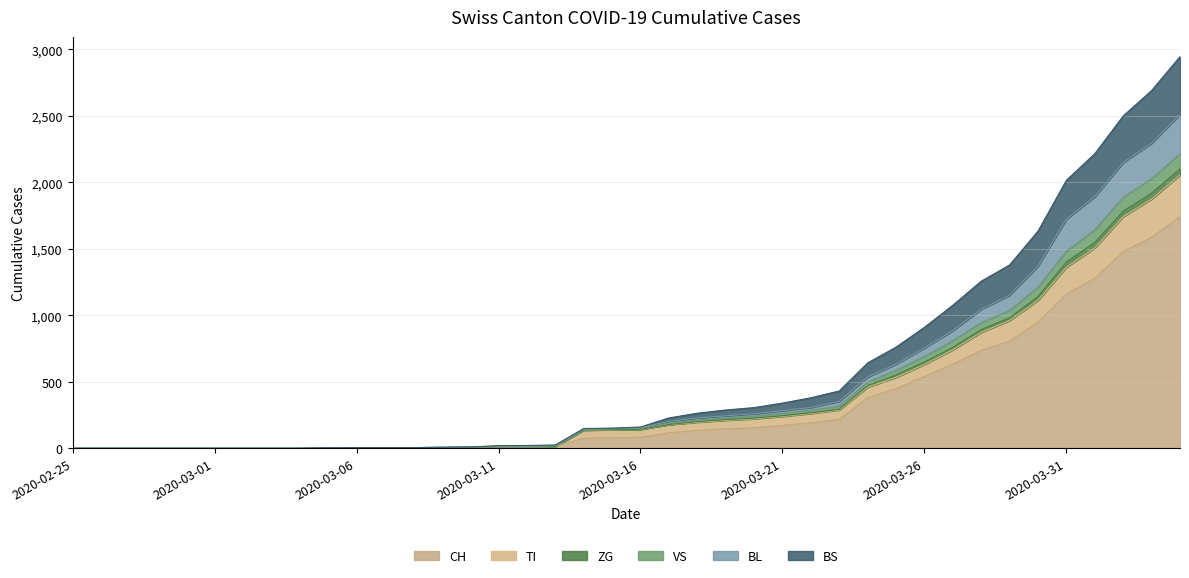

Rank the categories by BS value from highest to lowest.

2020-04-04, 2020-04-03, 2020-04-02, 2020-04-01, 2020-03-31, 2020-03-30, 2020-03-29, 2020-03-28, 2020-03-27, 2020-03-26, 2020-03-25, 2020-03-24, 2020-03-23, 2020-03-22, 2020-03-21, 2020-03-20, 2020-03-19, 2020-03-18, 2020-03-17, 2020-03-16, 2020-03-15, 2020-03-14, 2020-03-13, 2020-03-12, 2020-03-11, 2020-03-10, 2020-03-09, 2020-03-06, 2020-03-07, 2020-03-08, 2020-03-05, 2020-02-25, 2020-02-26, 2020-02-27, 2020-02-28, 2020-02-29, 2020-03-01, 2020-03-02, 2020-03-03, 2020-03-04